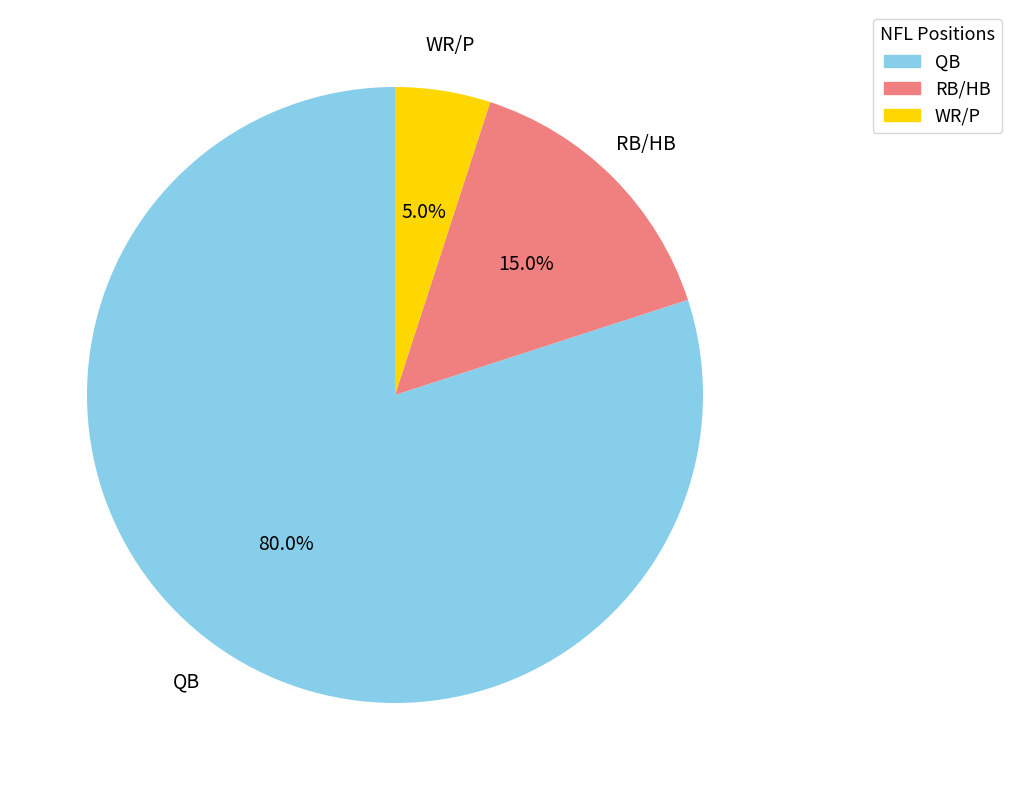

How many slices are in this pie chart?

3